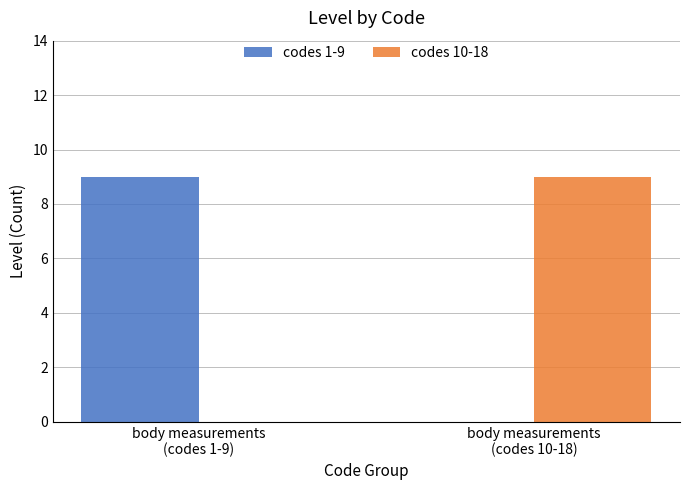

Read the codes 1-9 value at body measurements
(codes 1-9).

9